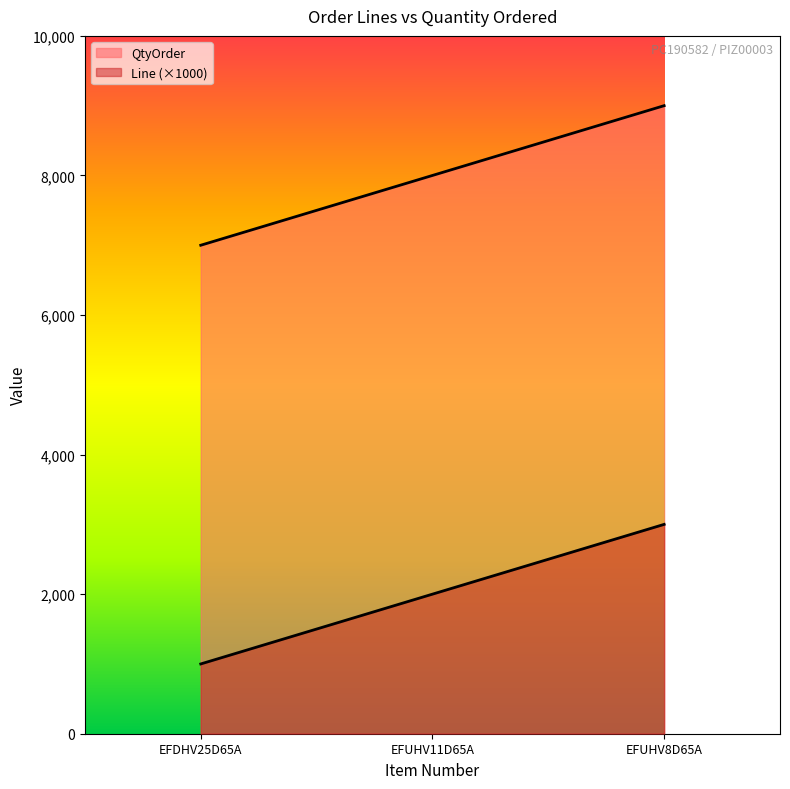

Which category has the highest value across all series?

EFUHV8D65A